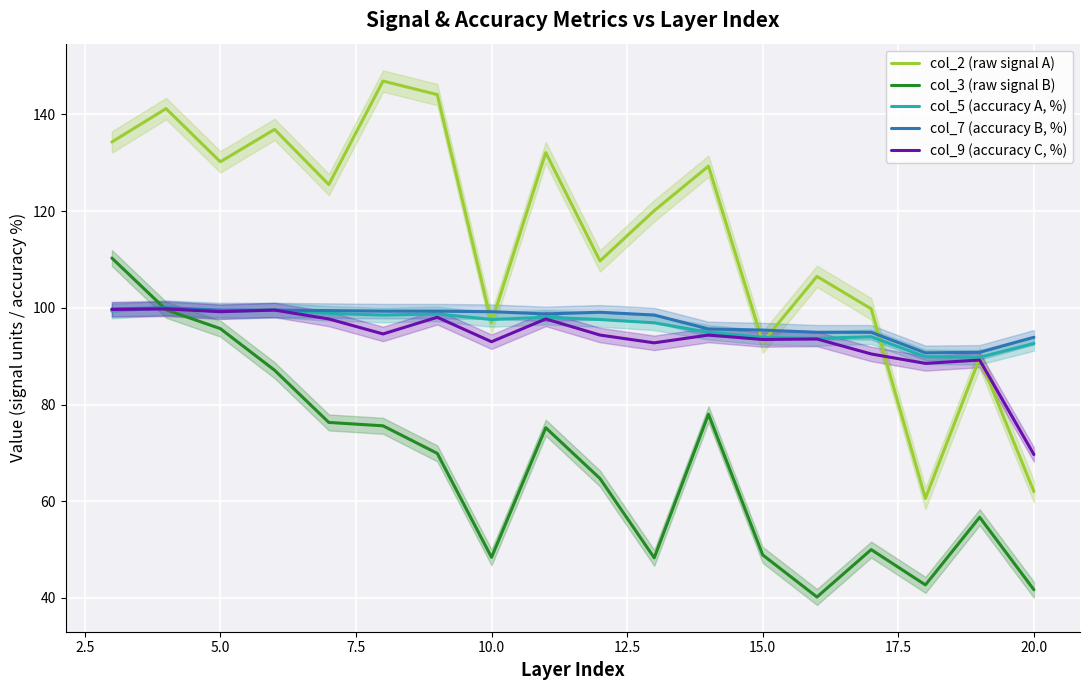

How many distinct data groups are displayed?

5